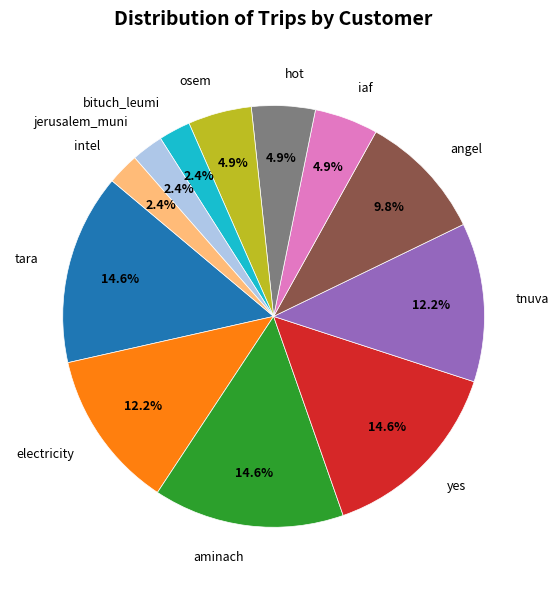

Is there any slice that represents more than half of the pie?

No